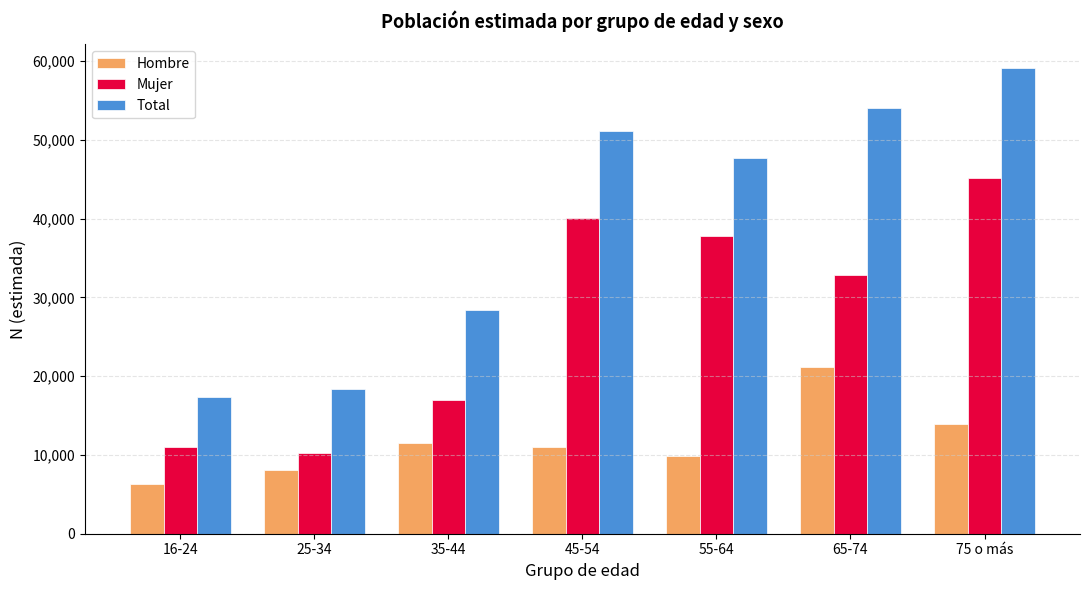

List the series in order of their overall mean, highest first.

Total, Mujer, Hombre